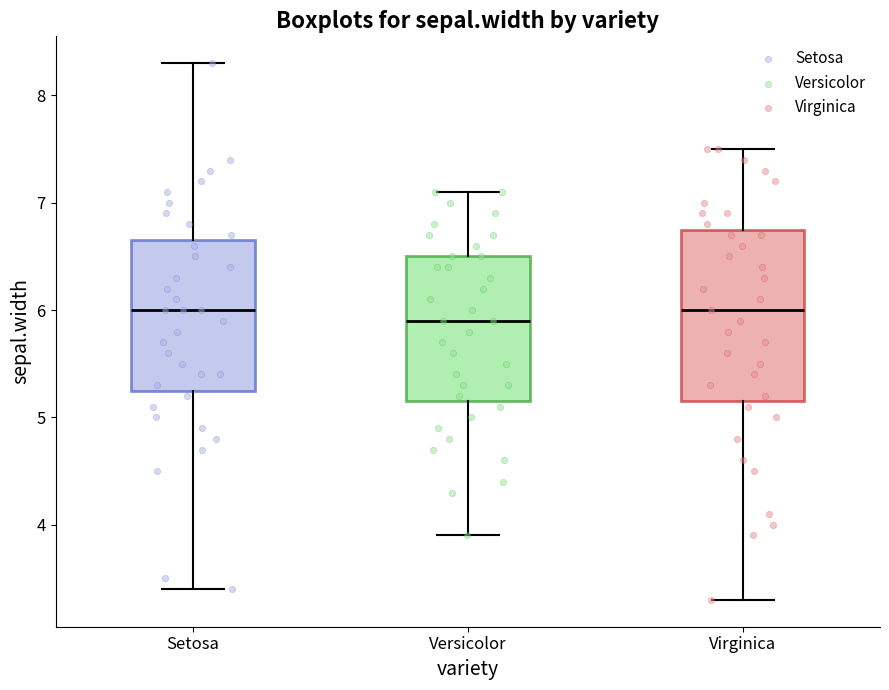

Reading left to right, transcribe this box plot: for each box, give where its median line is, the range the box spans, and where its two whiskers end, as read against the y-axis. The values are not printed on the chart, so give them approximately, as read against the axis.

Setosa: median 6.0, box 5.3 to 6.7, whiskers 3.4 to 8.3
Versicolor: median 5.9, box 5.2 to 6.5, whiskers 3.9 to 7.1
Virginica: median 6.0, box 5.2 to 6.8, whiskers 3.3 to 7.5